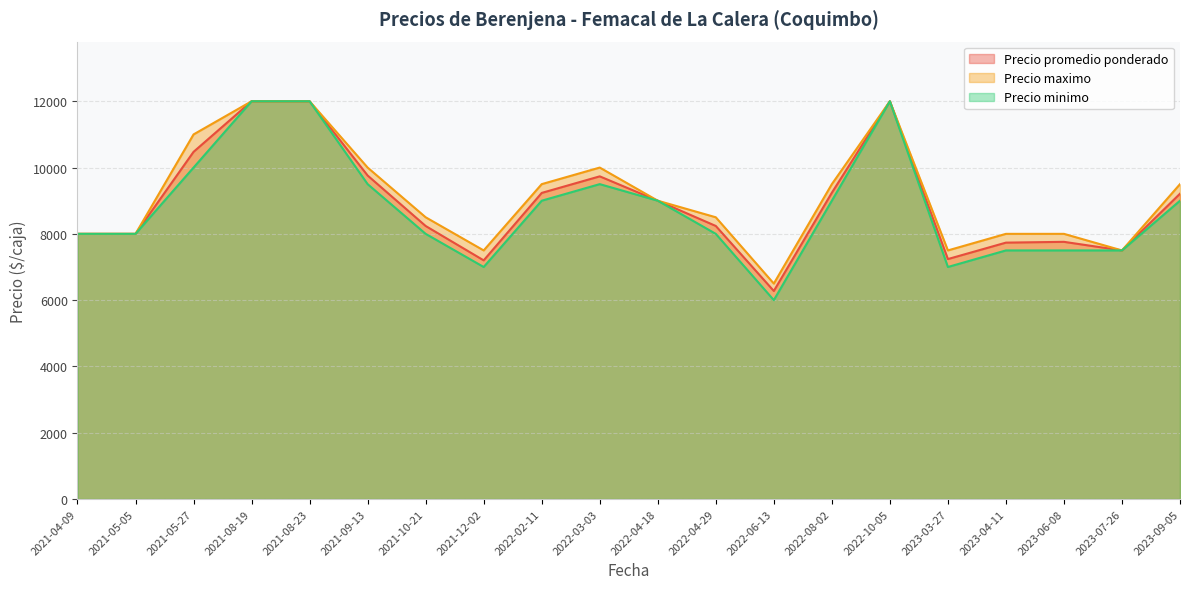

What is the difference between the maximum and second lowest values in the Precio minimo series?

5000